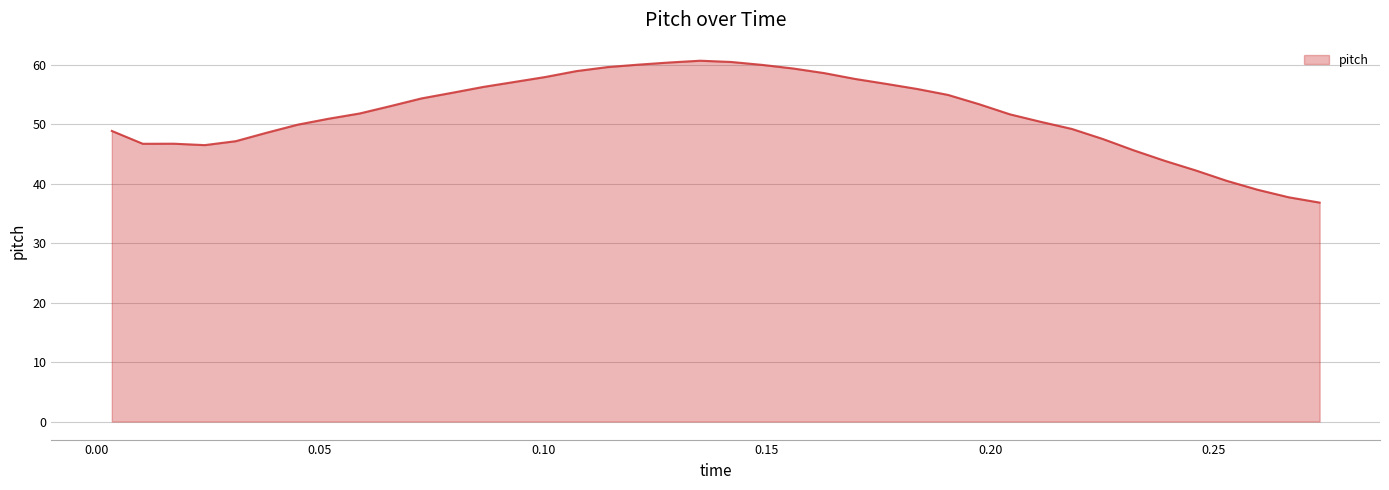

True or false: there are more than 0 points higher than both neighbors.

True